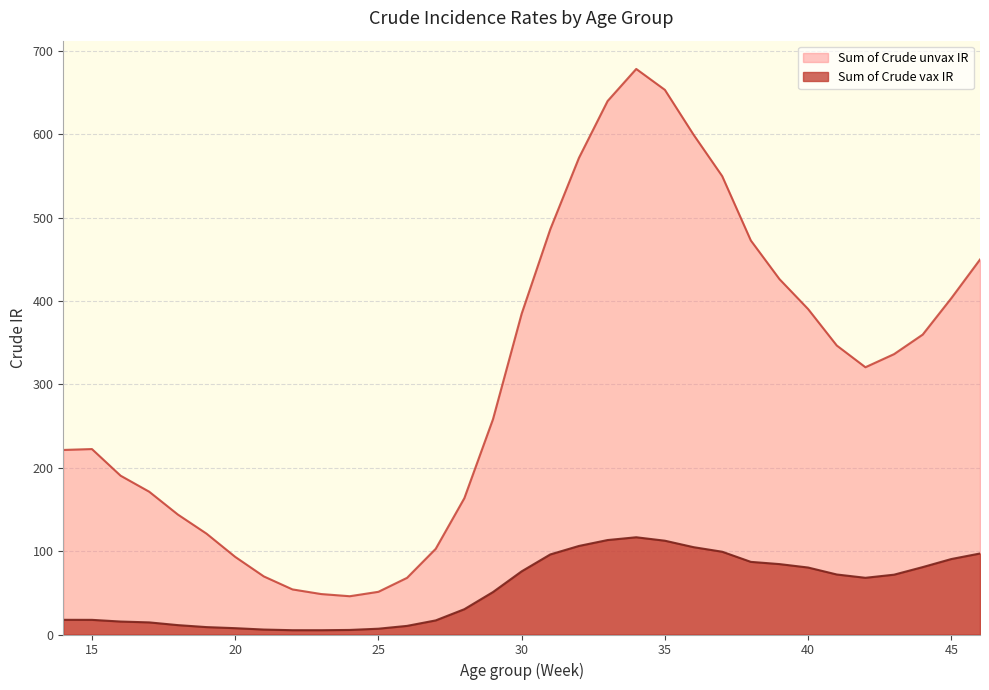

At which category is the sum across all series the highest?

34